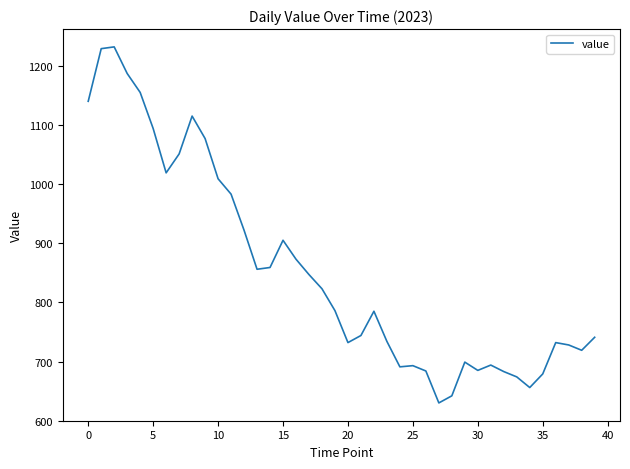

What is the sum of all values?

34187